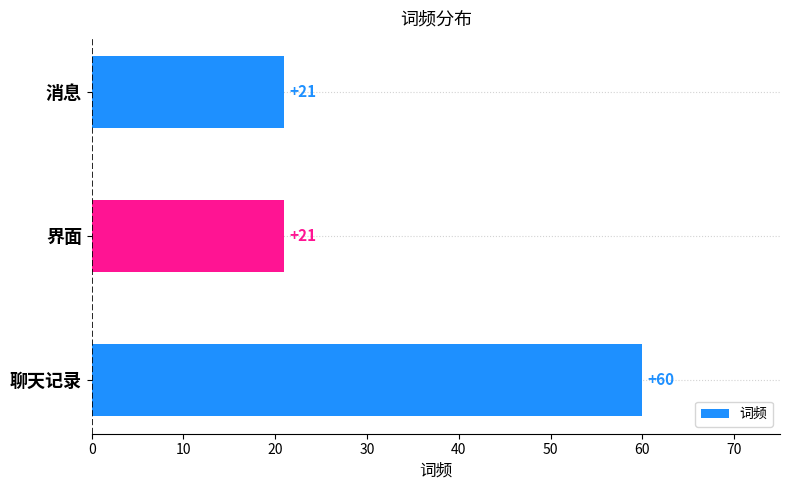

Reading top to bottom, list all the values displayed in this chart.

消息=21	界面=21	聊天记录=60